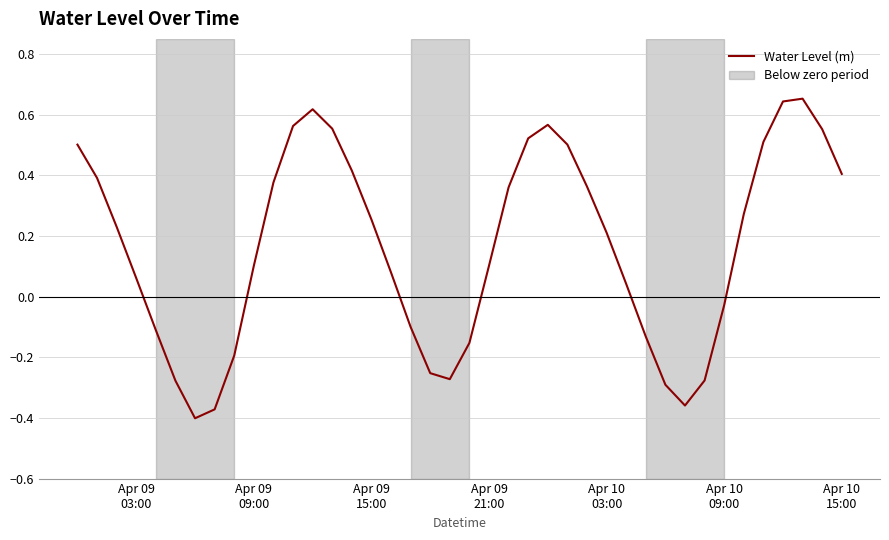

What is the difference between the maximum and minimum values?

1.1